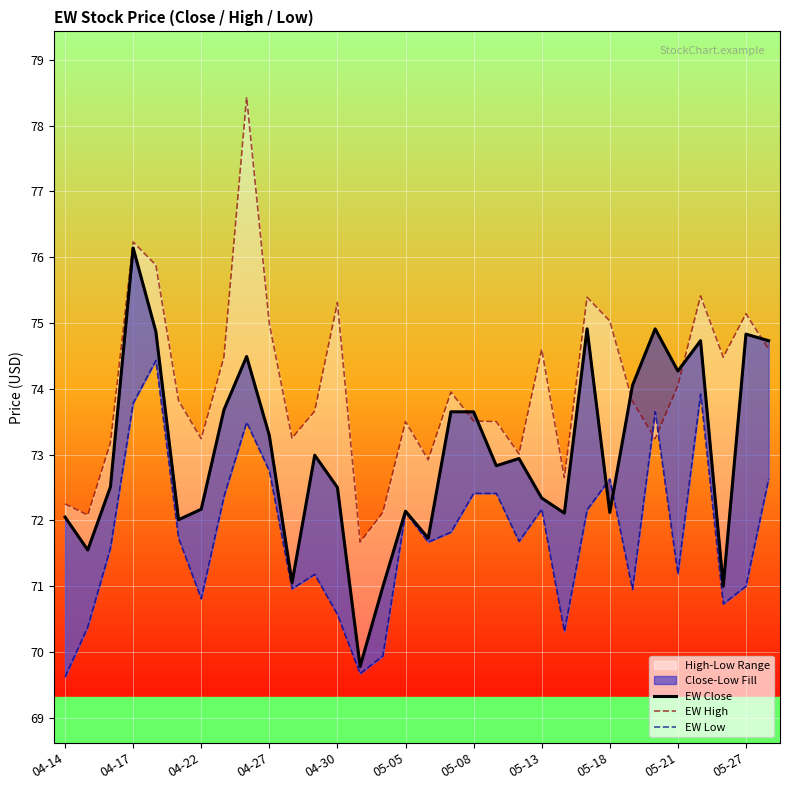

Which series has the largest range (max minus min)?

EW High